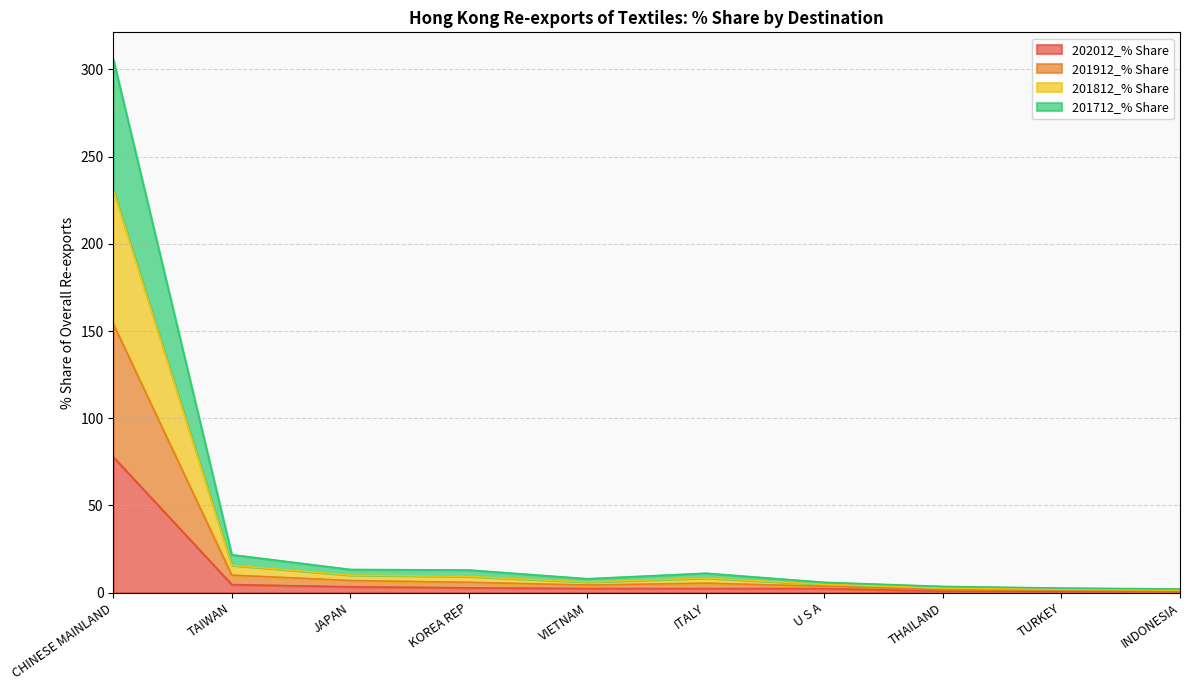

What is the difference between the 201712_% Share values at TAIWAN and U S A?

6.4